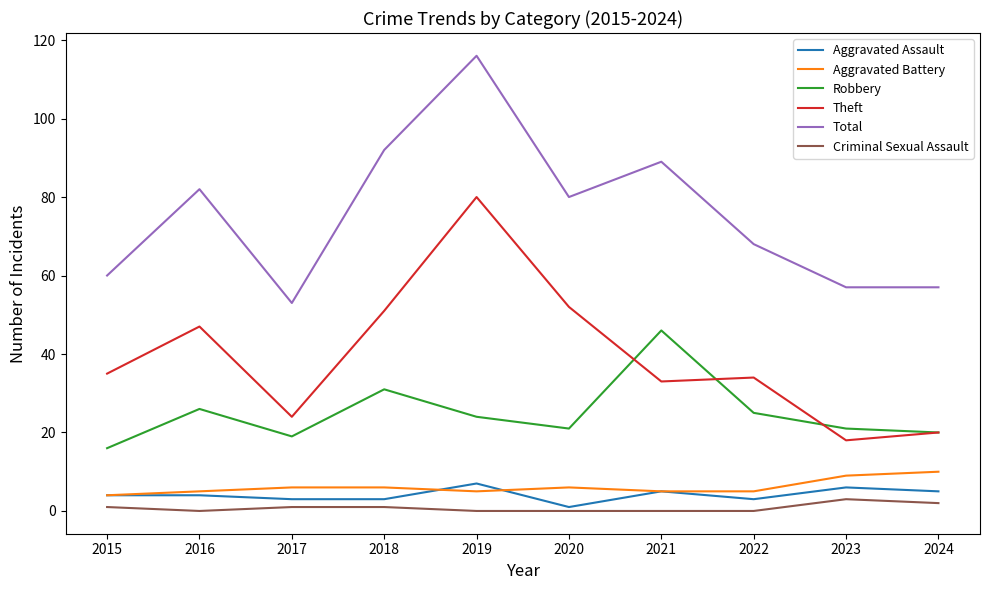

What is the sum of all Criminal Sexual Assault values?

8